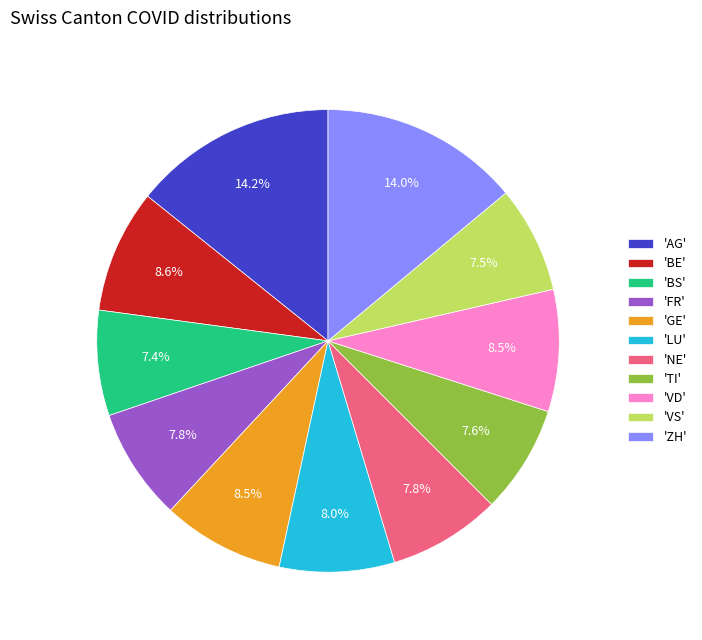

To the nearest percent, what is the difference between the largest and smallest slice percentages?

7%